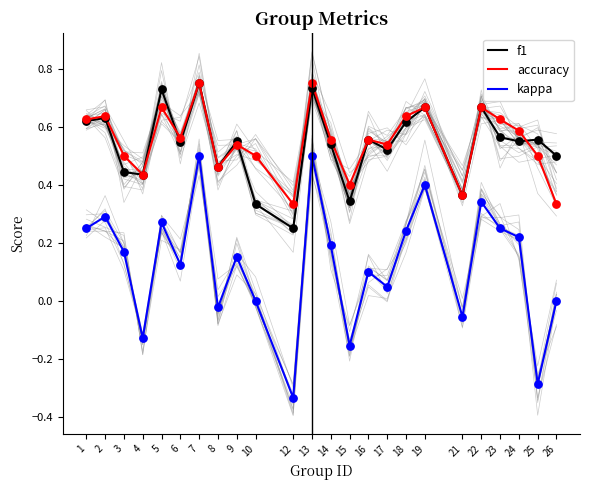

Which series reaches the maximum Y coordinate?

f1